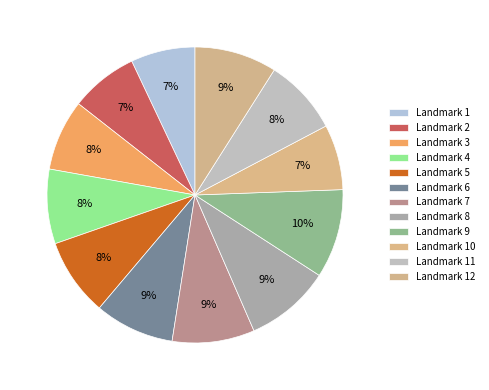

Does any single category account for the majority?

No